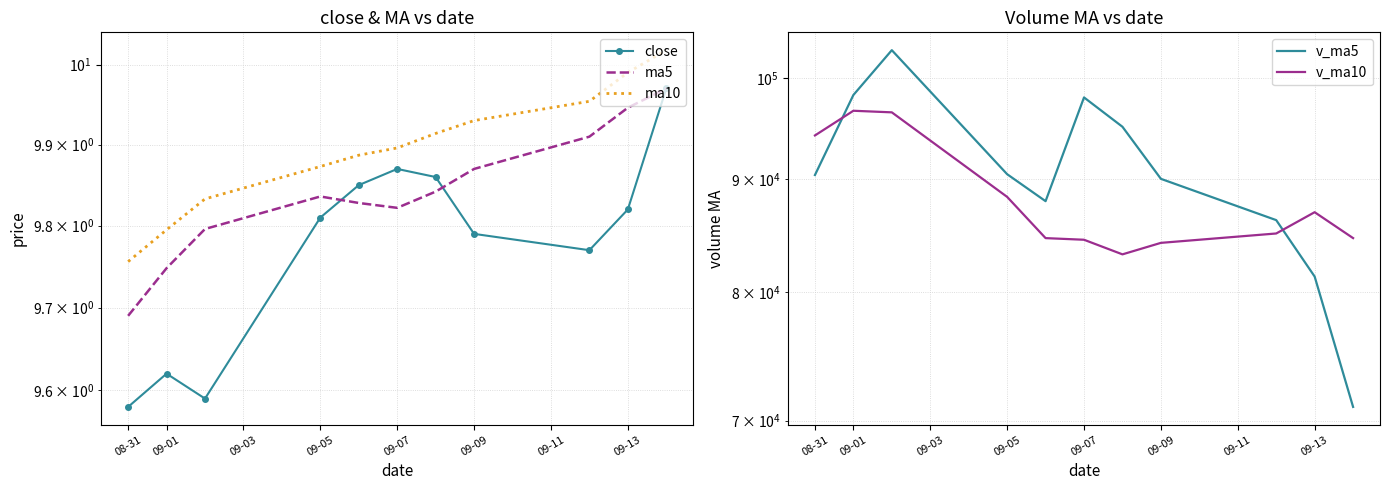

What is the total value across all series at 09-01?

194983.3